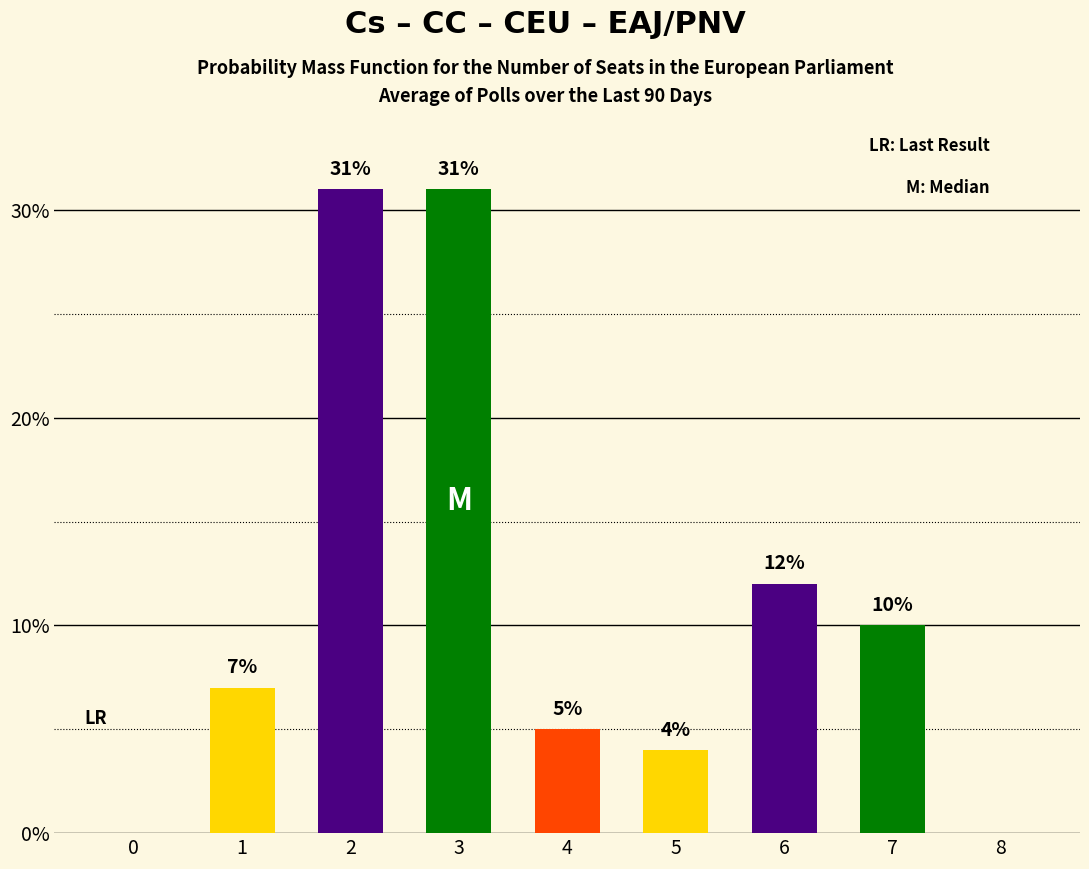

The chart shows a value of 6 at 7. True or false?

False